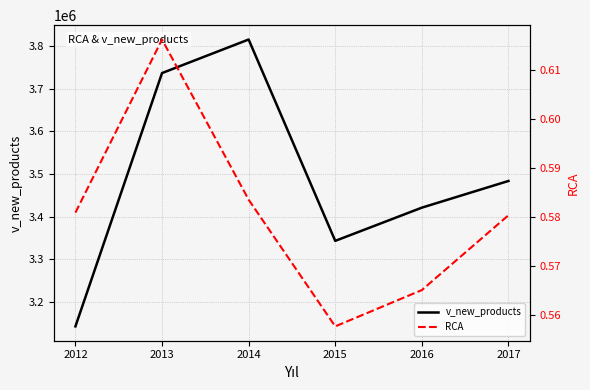

What is the highest value of the v_new_products series?

3816066.3